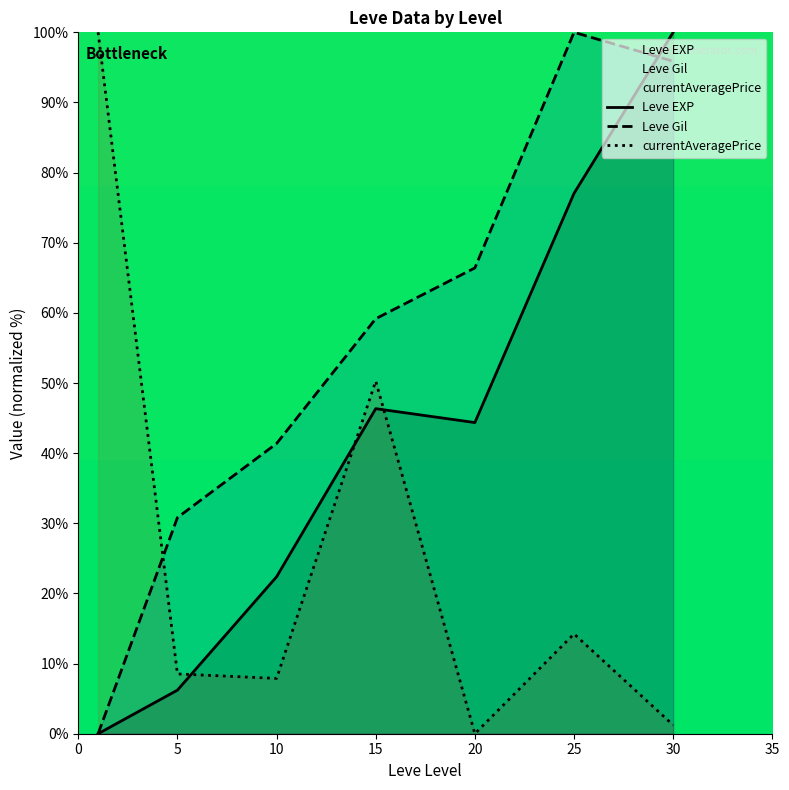

What is the difference between the maximum and minimum values in the currentAveragePrice series?

100.0